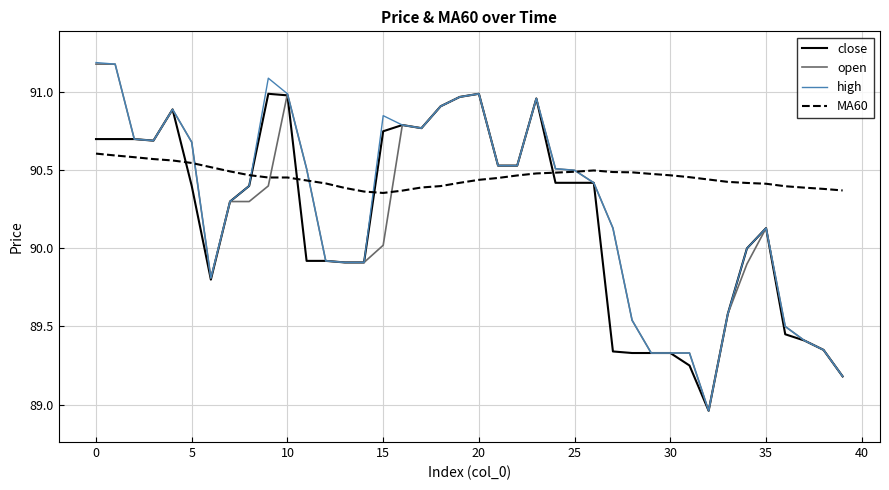

Which series has the largest total across all categories?

MA60